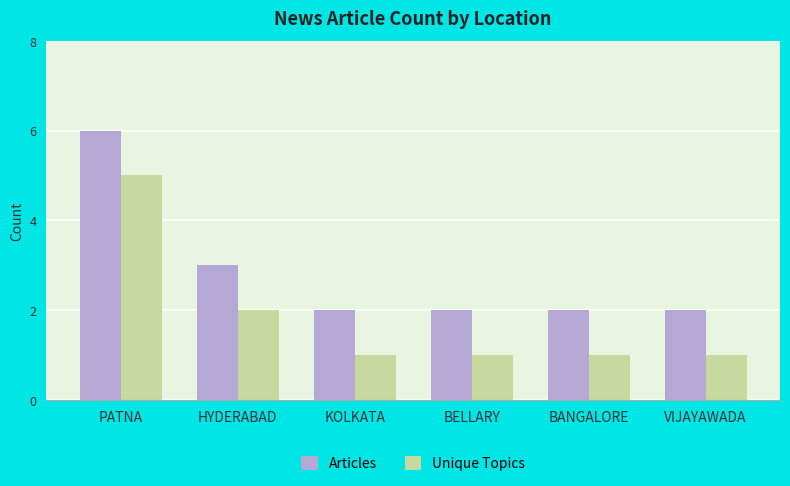

At VIJAYAWADA, list the series in order from largest to smallest.

Articles, Unique Topics